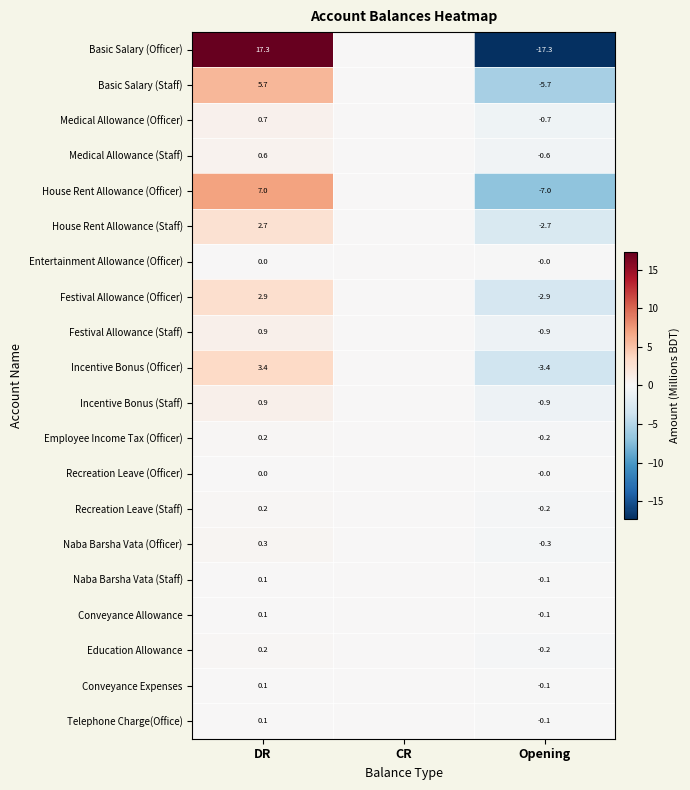

Is the value of Naba Barsha Vata (Staff) at Opening greater than the value of Medical Allowance (Staff) at DR?

No